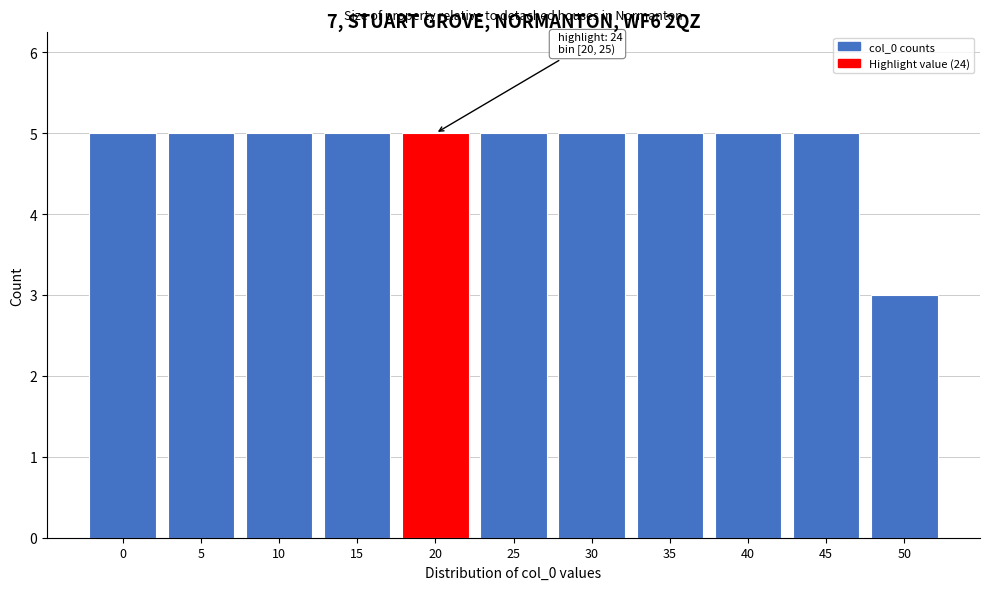

Reading left to right, transcribe all the data shown in this chart.

5	5	5	5	5	5	5	5	5	5	3